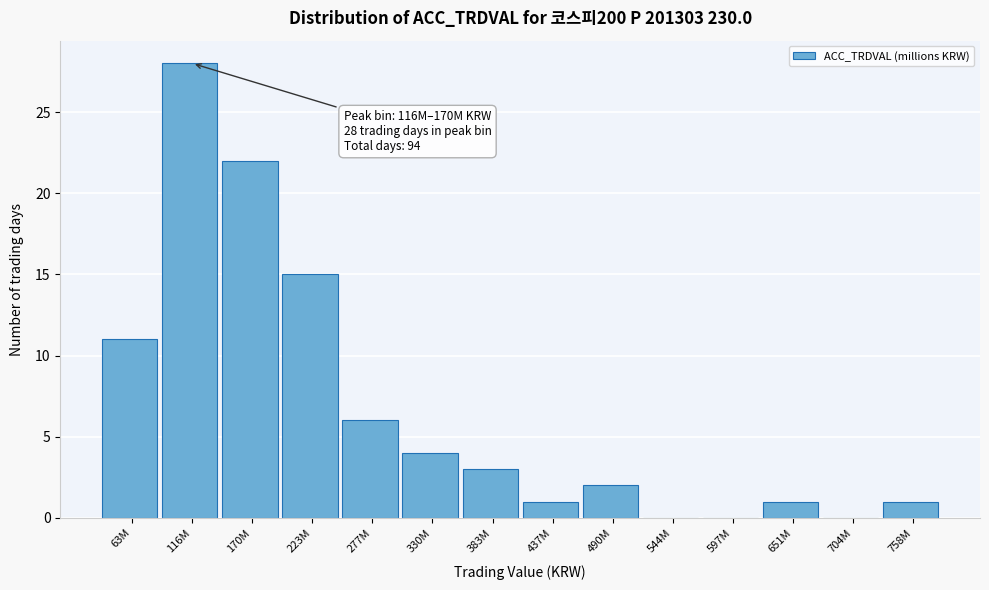

Reading left to right, what are all the values shown in this chart?

63M=11	116M=28	170M=22	223M=15	277M=6	330M=4	383M=3	437M=1	490M=2	544M=0	597M=0	651M=1	704M=0	758M=1